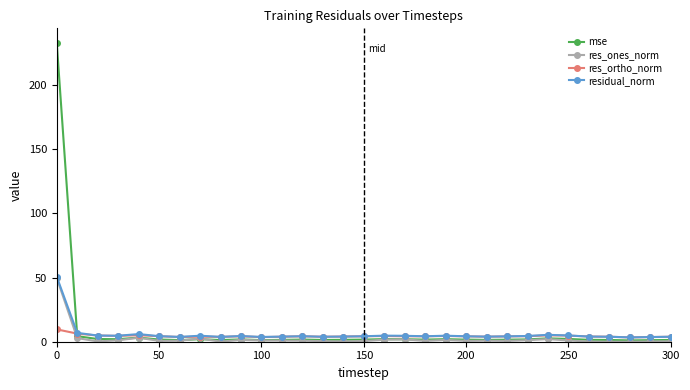

True or false: res_ortho_norm has more than 2 interior local peaks.

True